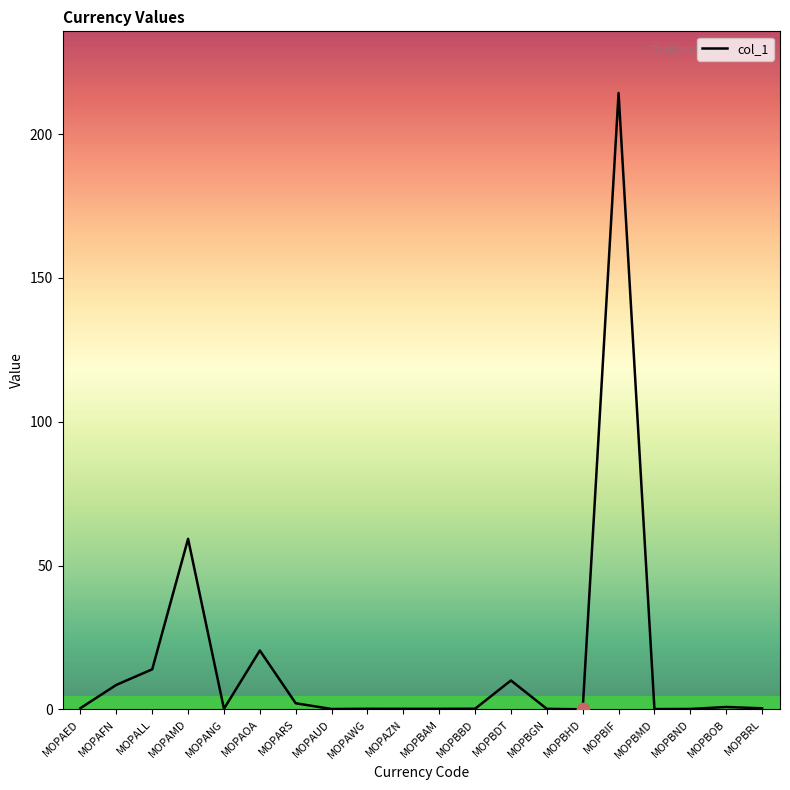

What is the change in value from MOPANG to MOPBIF?

+214.1